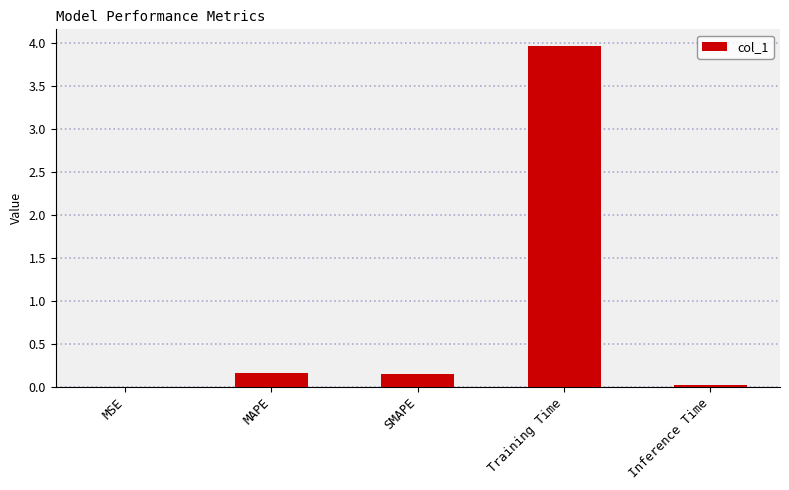

The value at Training Time is 4.0. True or false?

True